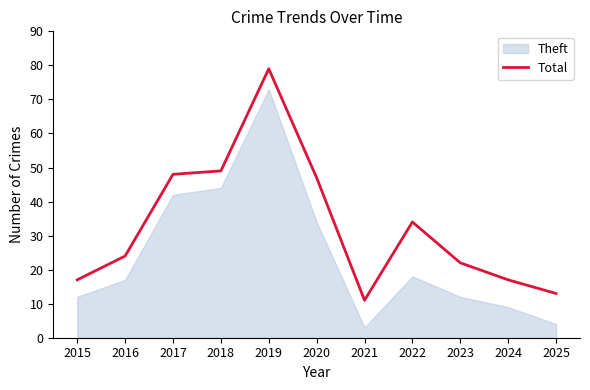

What is the value of the 4th point from the left?

49